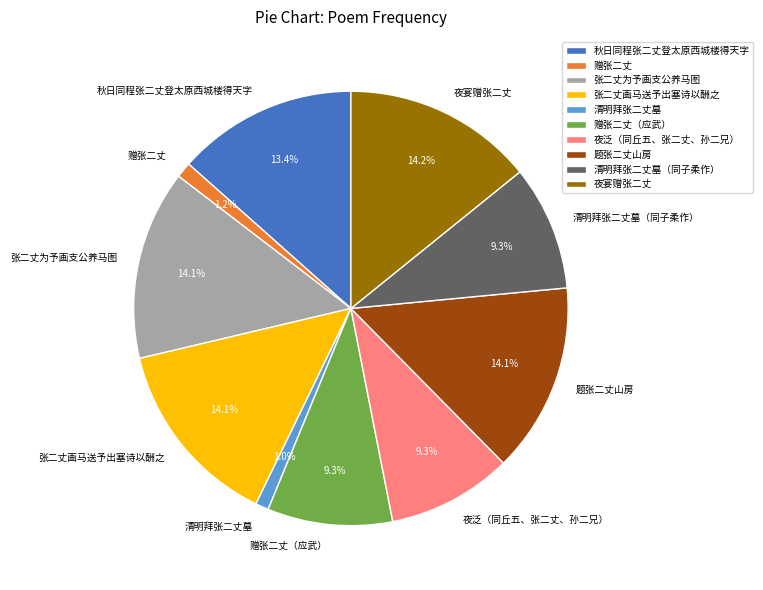

Does 清明拜张二丈墓 account for over 50% of the chart?

No